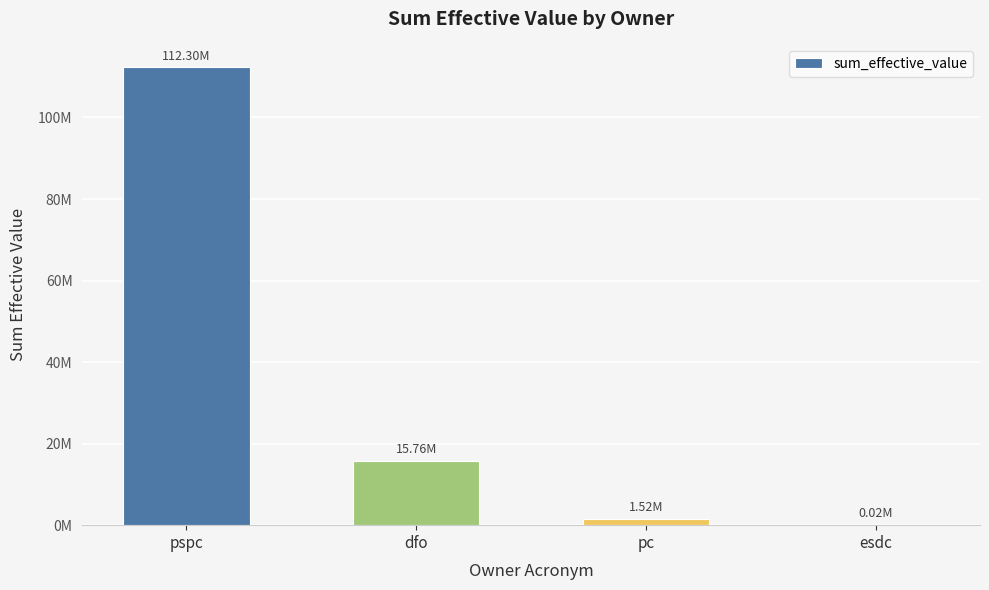

Where does the data first go above 15762685?

pspc